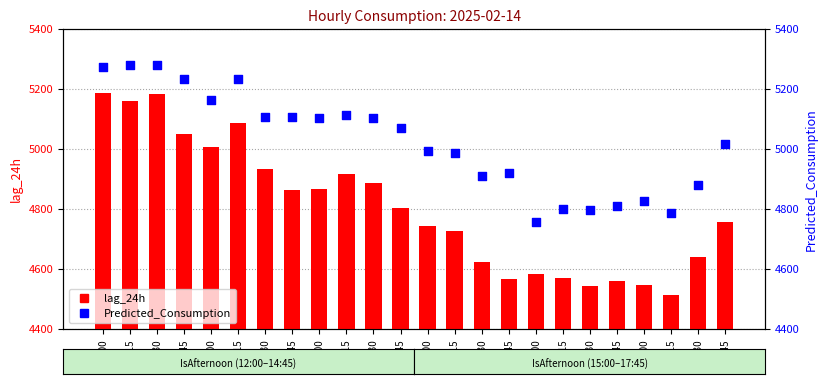

Which series has the largest total across all categories?

Predicted_Consumption